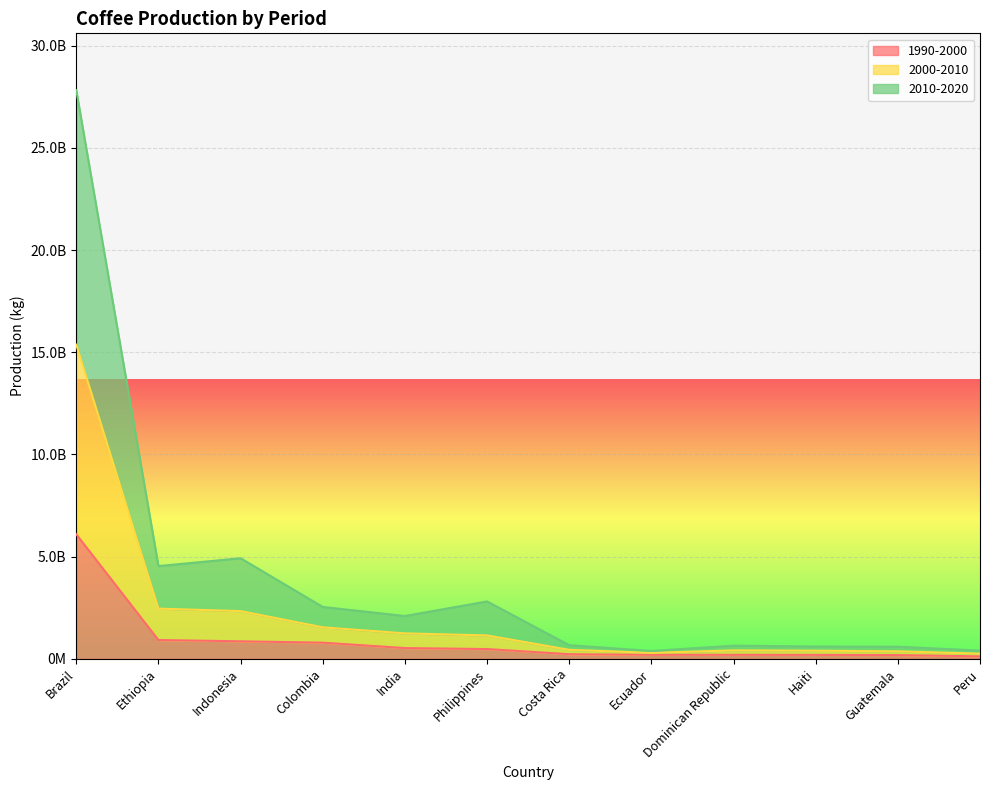

How many data points does each series have?

12